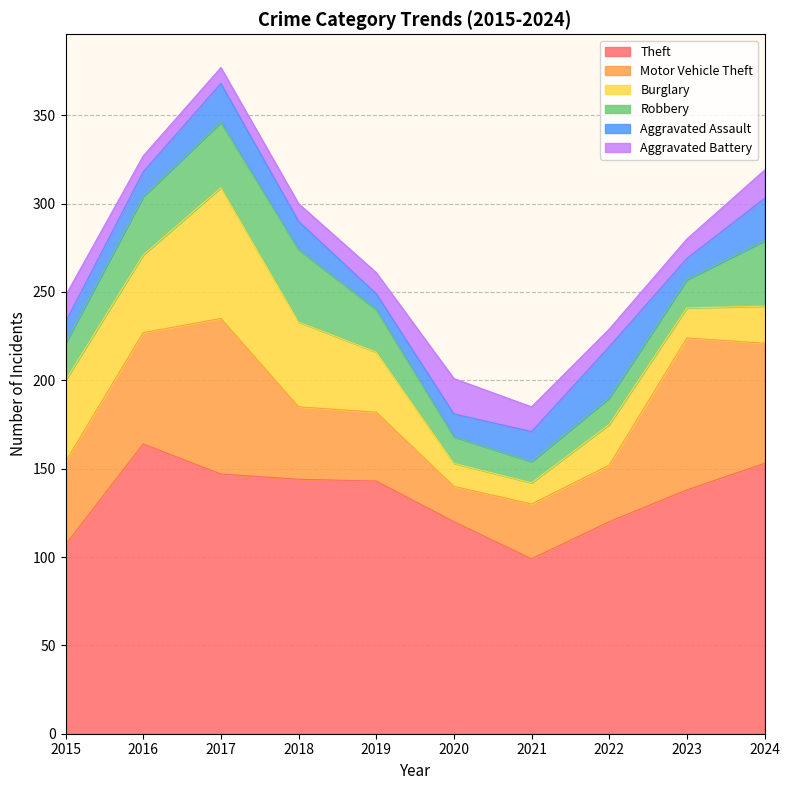

Reading left to right, transcribe all the data shown in this chart.

Theft: 107	164	147	144	143	120	99	120	138	153
Motor Vehicle Theft: 47	63	88	41	39	20	31	32	86	68
Burglary: 46	44	74	48	34	13	12	23	17	21
Robbery: 21	33	37	41	24	15	12	15	16	37
Aggravated Assault: 12	14	22	16	9	13	17	29	12	24
Aggravated Battery: 15	9	9	10	12	20	14	10	11	16